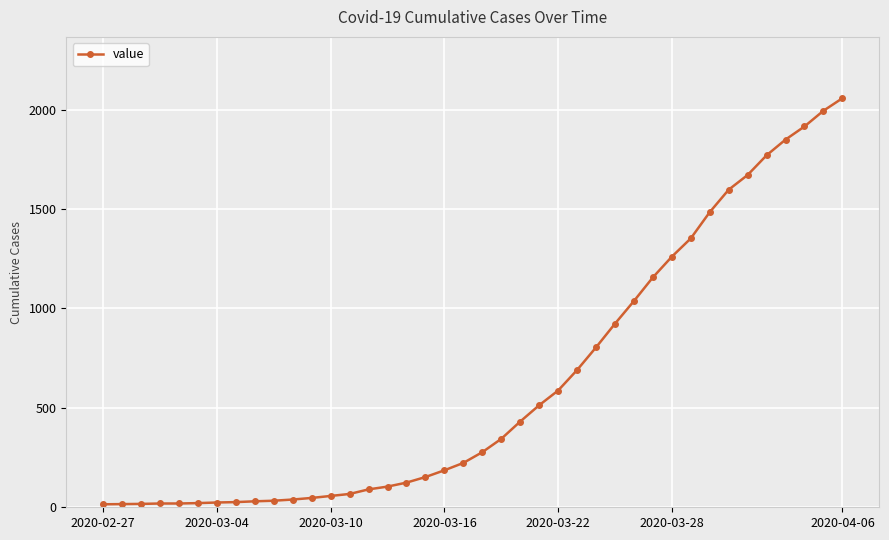

What is the greatest value displayed?

2057